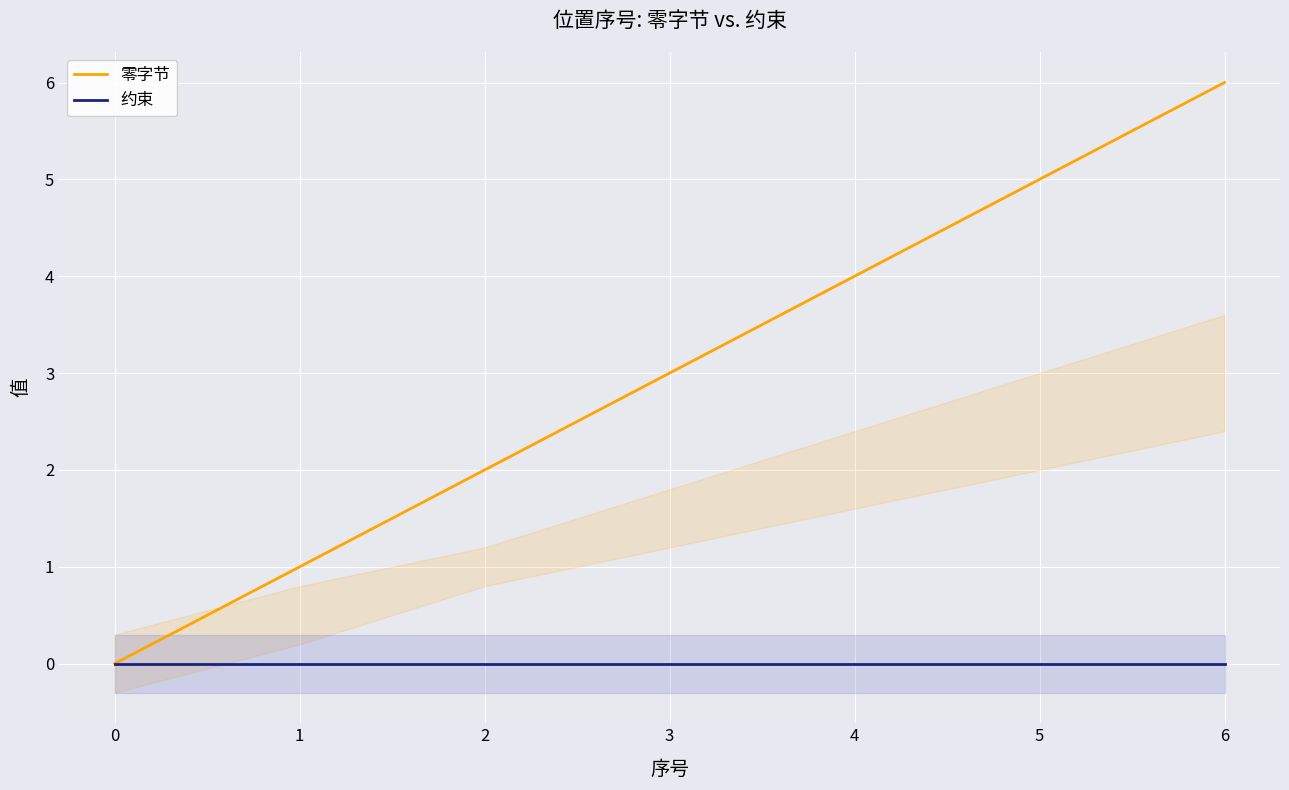

At which category is the sum across all series the highest?

6